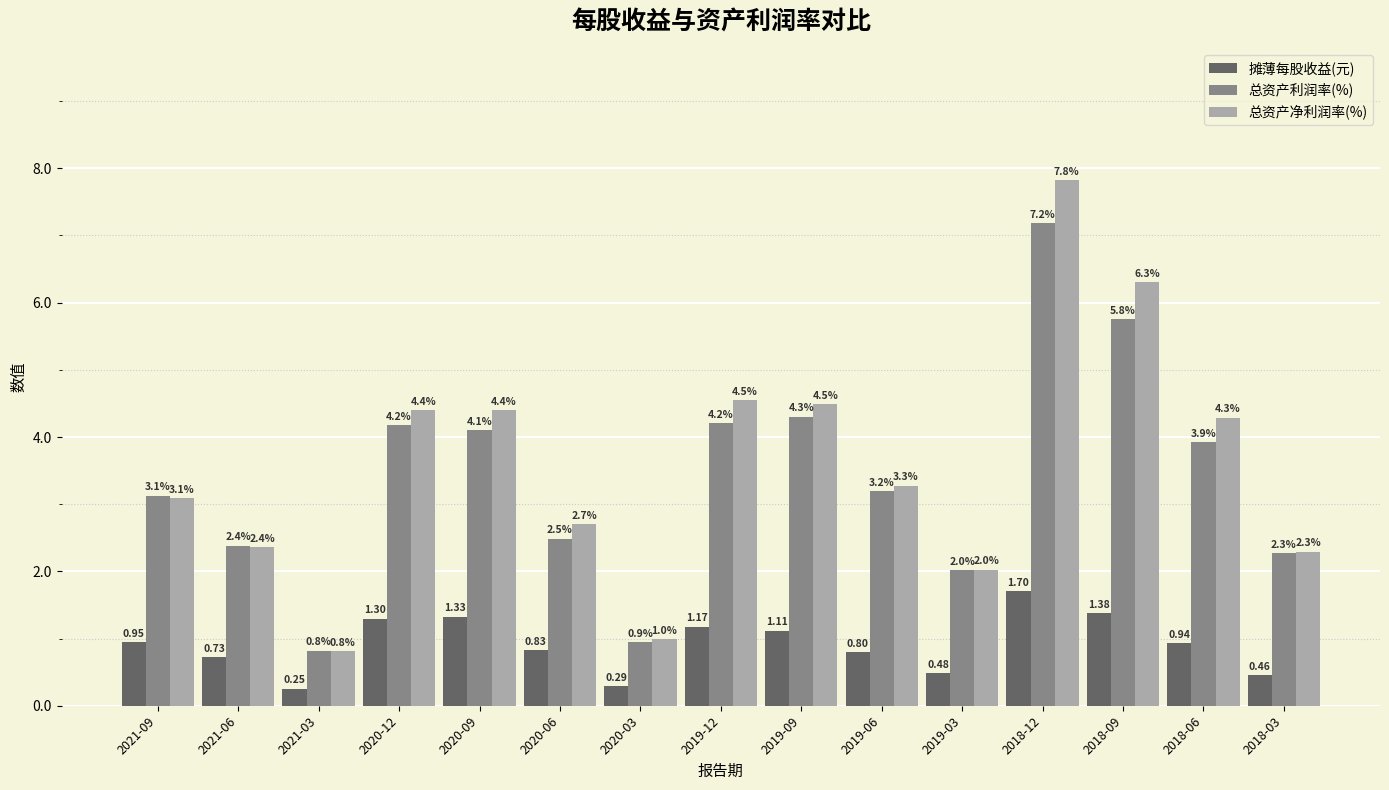

What is the difference between the second highest and second lowest values in the 总资产净利润率(%) series?

5.3